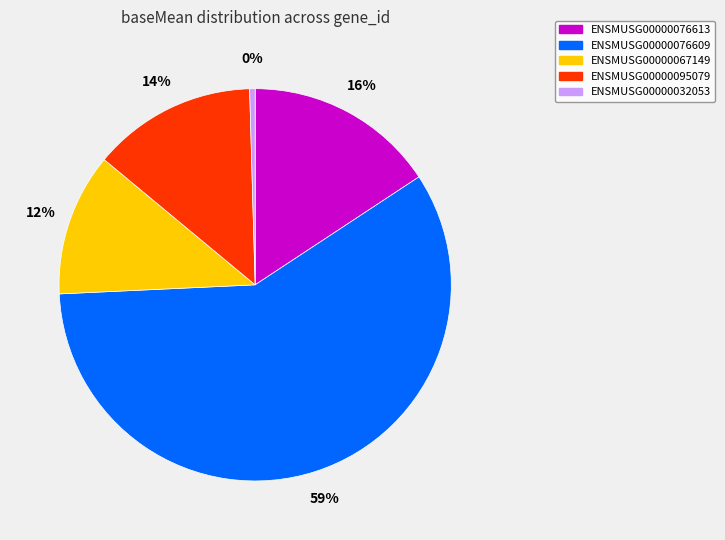

To the nearest percent, what is the difference between the largest and smallest slice percentages?

58%